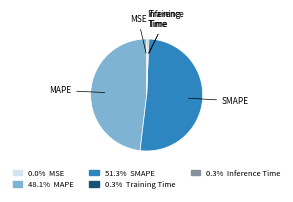

Is there a majority slice in this chart?

Yes